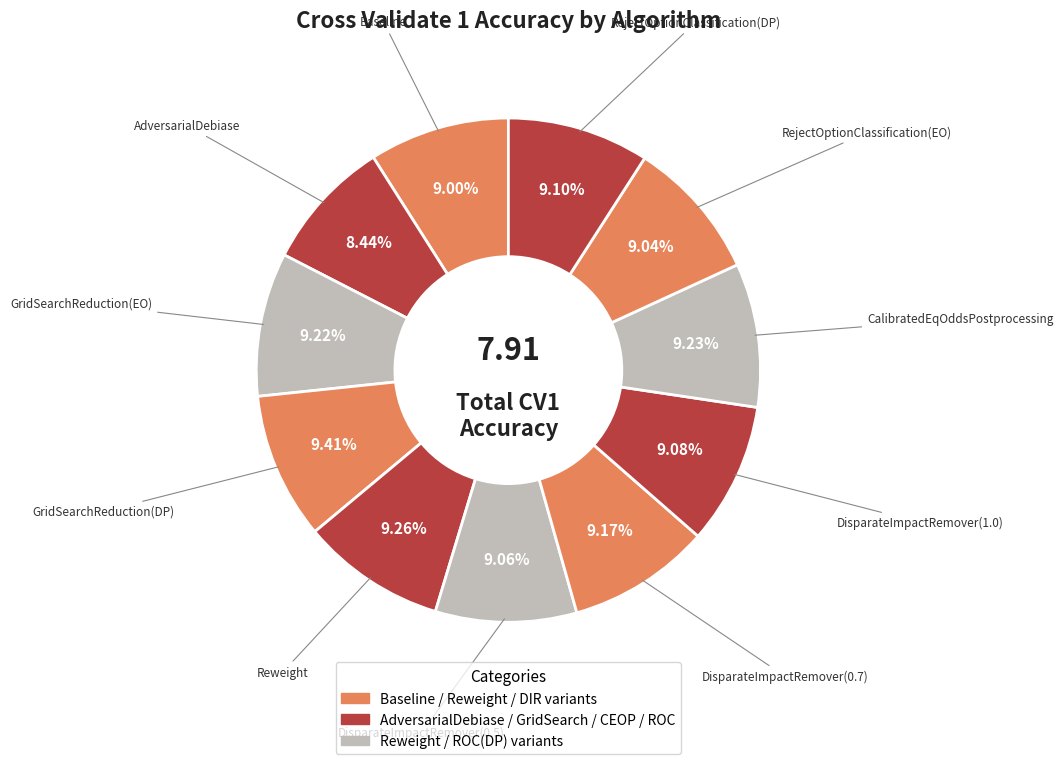

How many slices are in this pie chart?

11